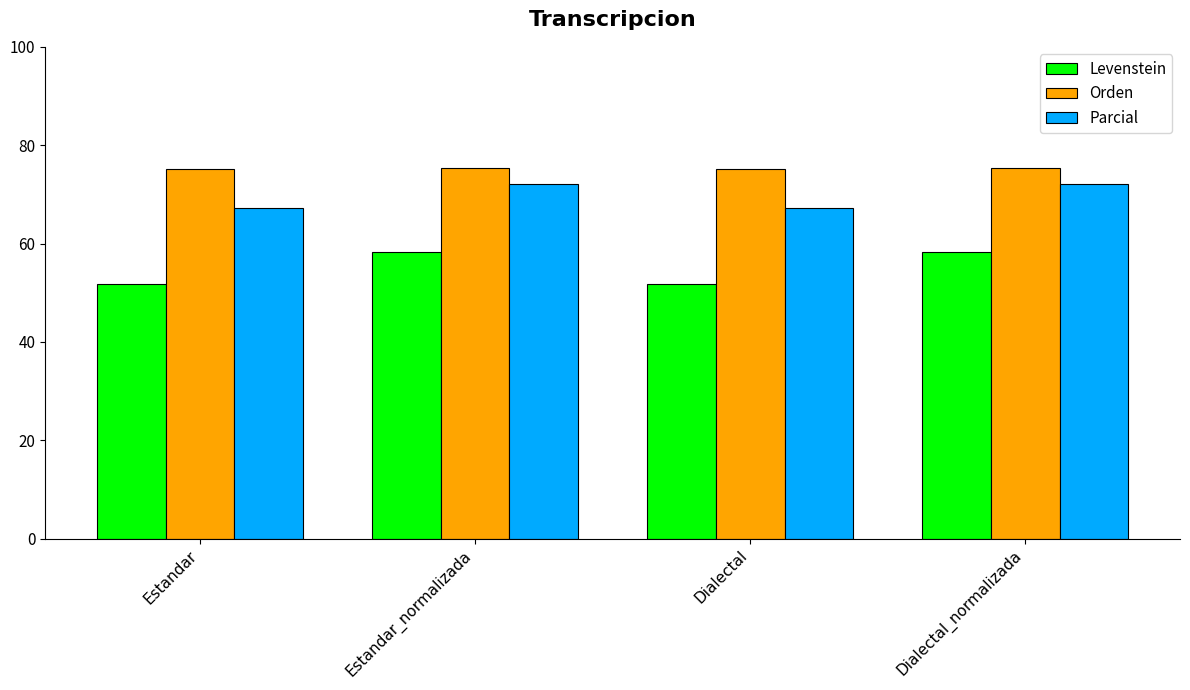

Is the value of Orden at Estandar greater than the value of Parcial at Dialectal_normalizada?

Yes